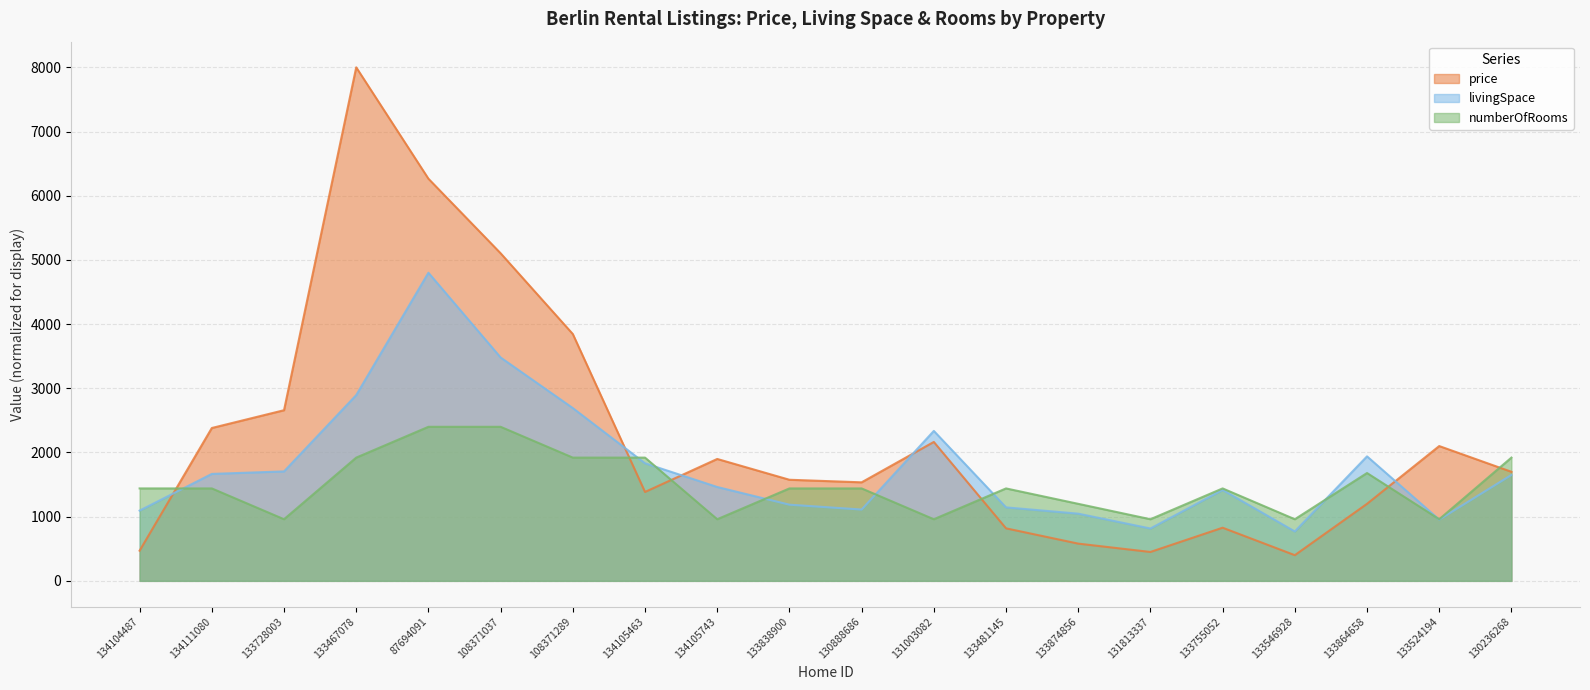

At which category does the chart reach its peak across all series?

133467078